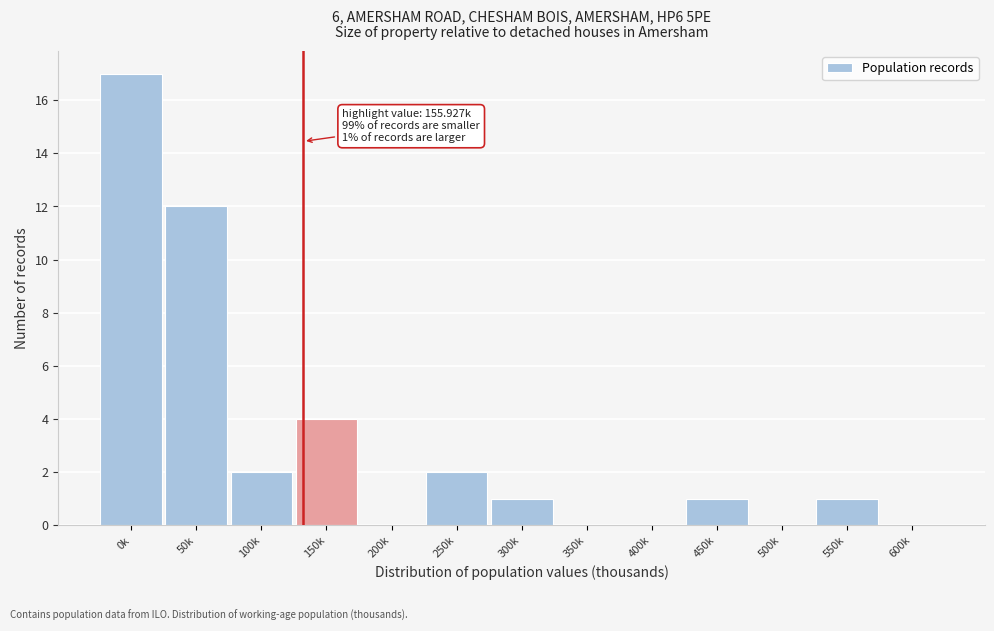

Reading left to right, transcribe all the data shown in this chart.

0k=17	50k=12	100k=2	150k=4	200k=0	250k=2	300k=1	350k=0	400k=0	450k=1	500k=0	550k=1	600k=0